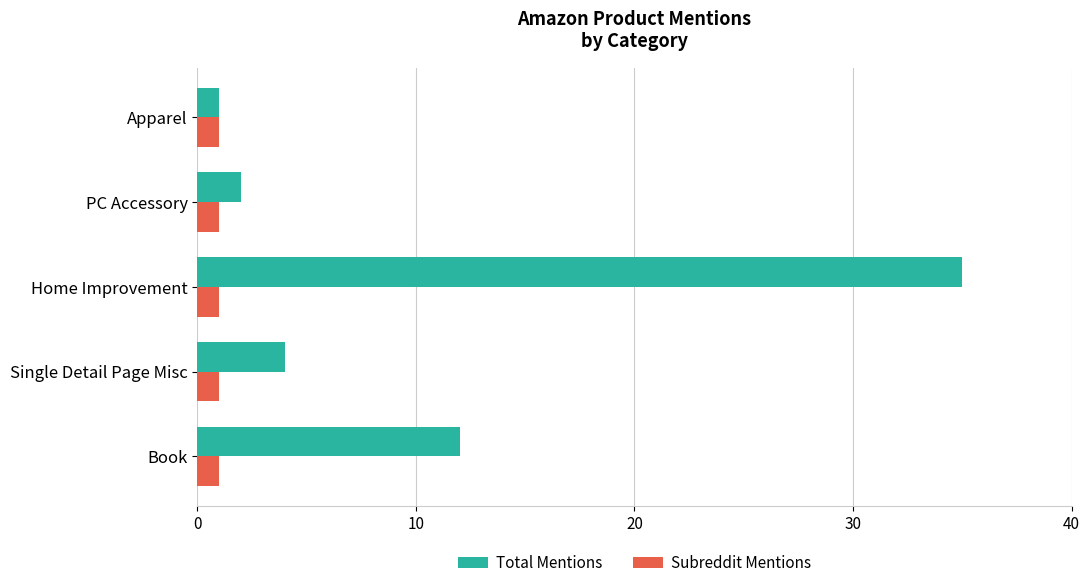

Rank the series by their maximum value, from lowest to highest.

Subreddit Mentions, Total Mentions